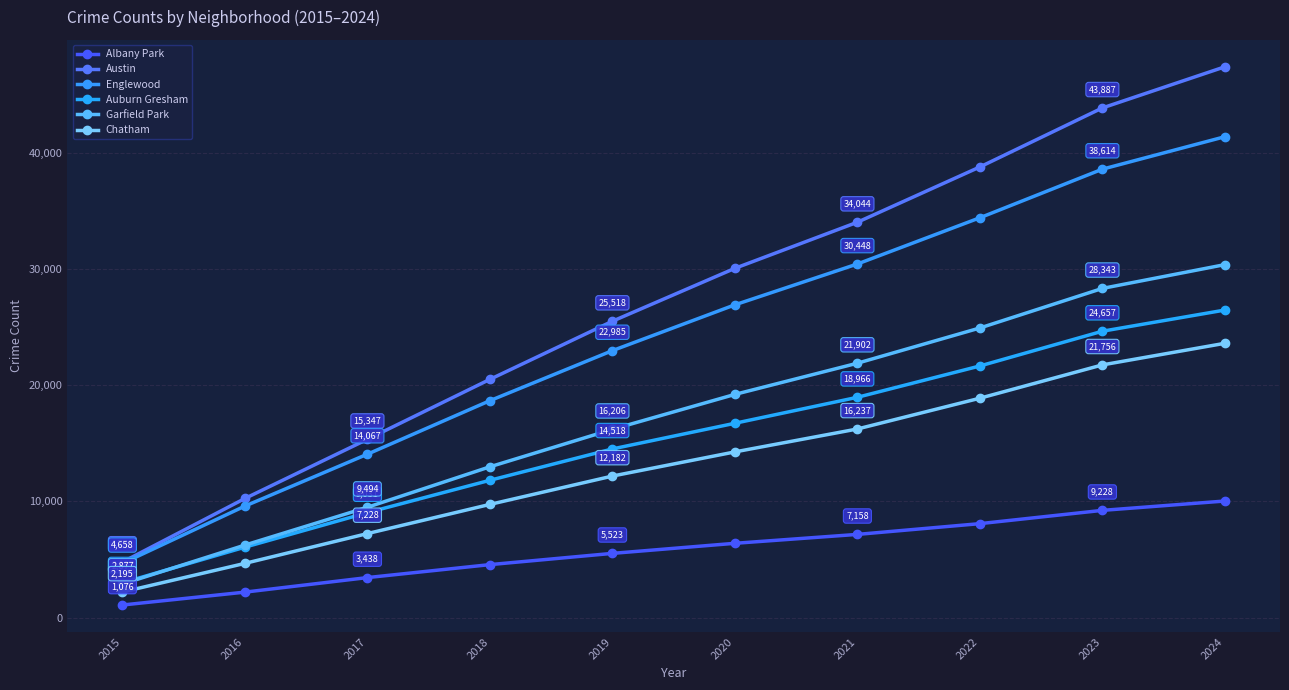

Reading left to right, list all the values displayed in this chart.

Albany Park: 1076	2186	3438	4555	5523	6391	7158	8084	9228	10032
Austin: 4770	10251	15347	20510	25518	30074	34044	38805	43887	47431
Englewood: 4658	9596	14067	18675	22985	26930	30448	34429	38614	41408
Auburn Gresham: 2987	6058	9031	11818	14518	16729	18966	21664	24657	26480
Garfield Park: 2877	6237	9494	12980	16206	19215	21902	24936	28343	30392
Chatham: 2195	4662	7228	9741	12182	14263	16237	18887	21756	23617